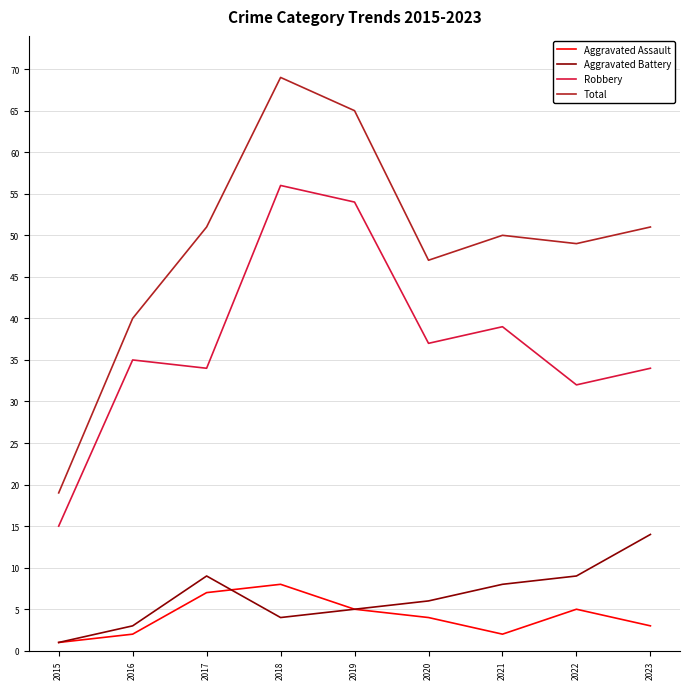

What are all the series names shown in the legend?

Aggravated Assault, Aggravated Battery, Robbery, Total